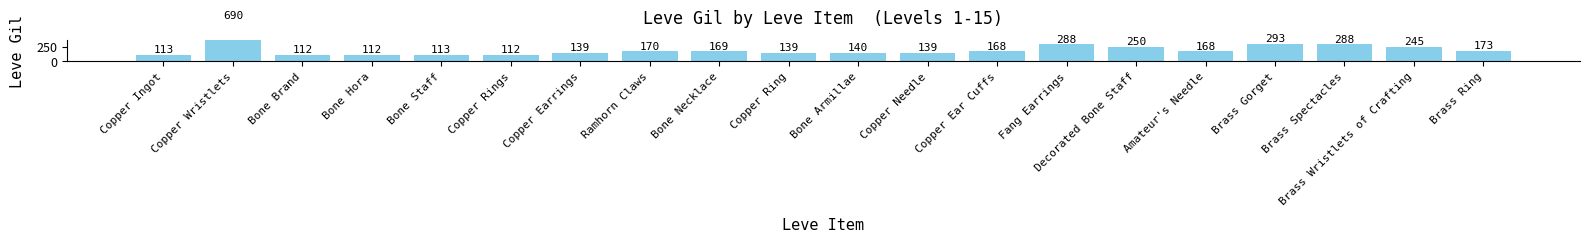

Reading right to left, extract all data points from this chart.

173	245	288	293	168	250	288	168	139	140	139	169	170	139	112	113	112	112	690	113